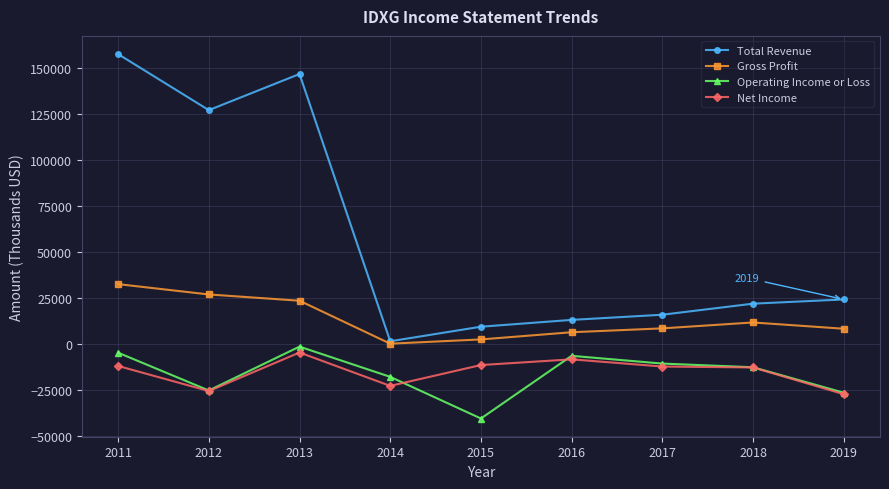

True or false: Gross Profit and Net Income cross at least once.

False